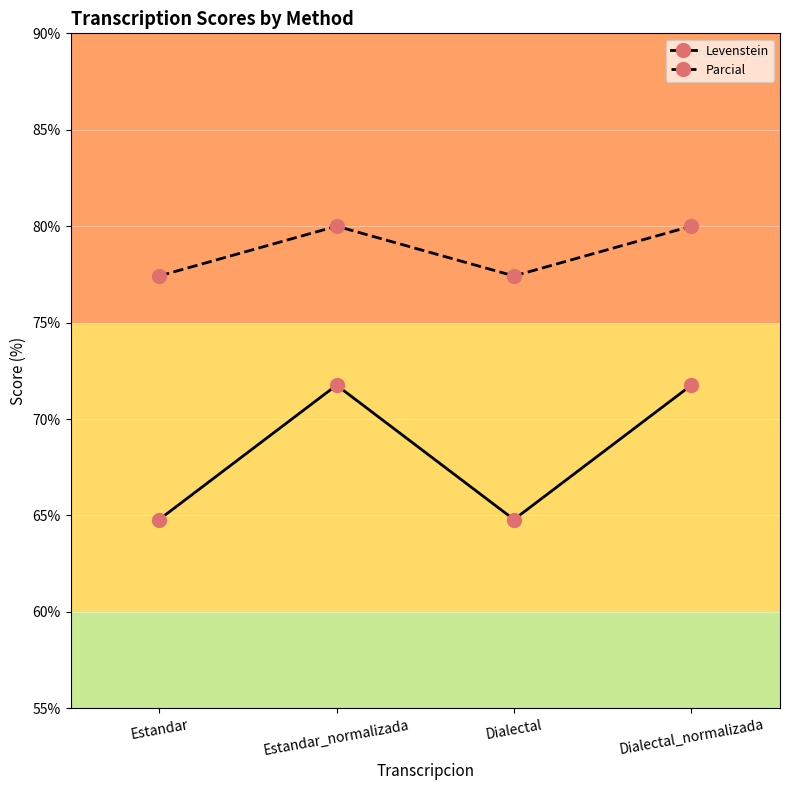

At Dialectal_normalizada, list the series in order from smallest to largest.

Levenstein, Parcial